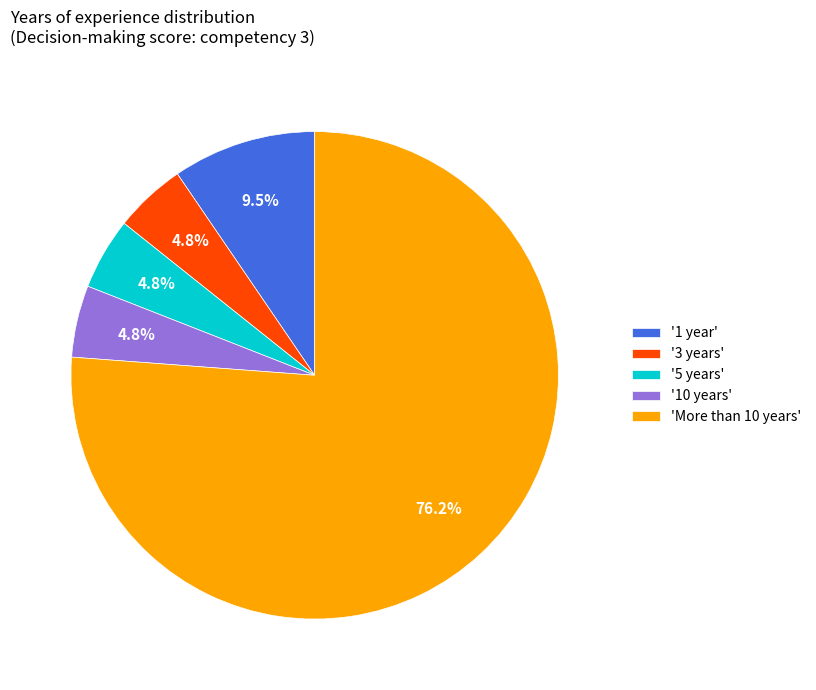

Which slice represents more than half of the pie?

'More than 10 years'